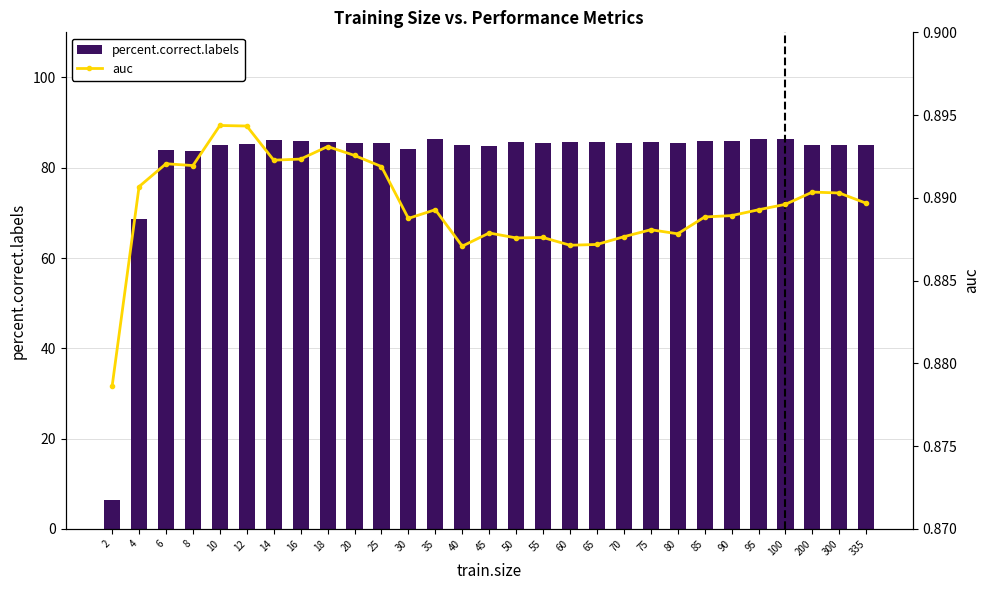

How many series are shown in this chart?

2